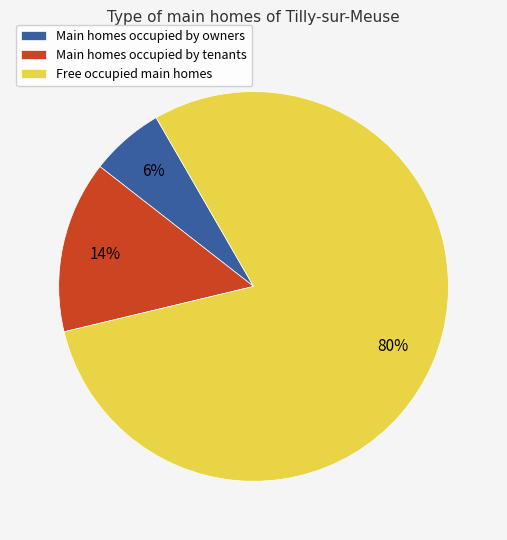

Is the sum of Main homes occupied by owners and Free occupied main homes greater than half?

Yes